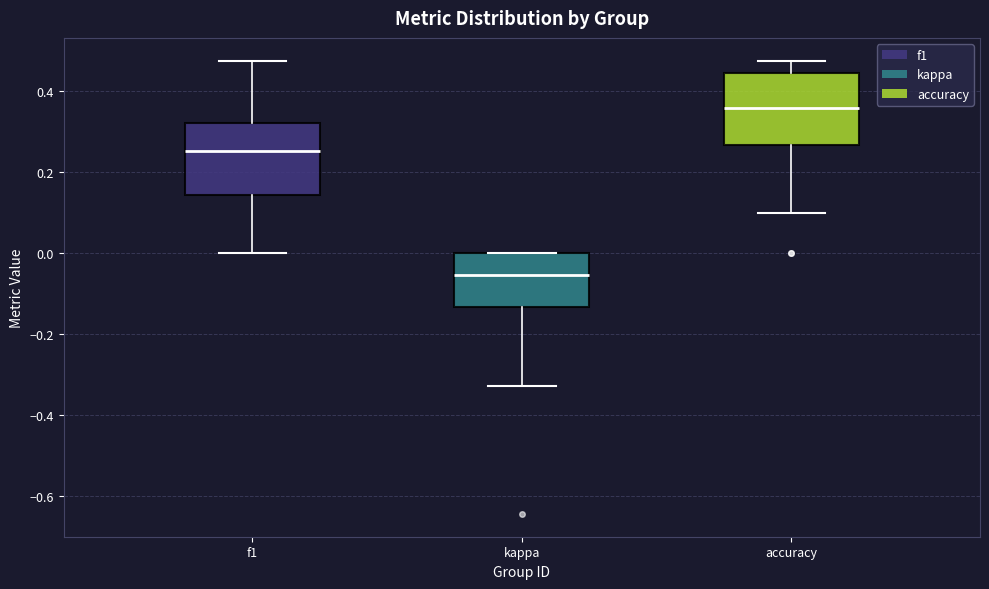

Reading left to right, read every box against the y-axis: the position of its median line, the range the box covers, and the ends of its whiskers. The values are not printed on the chart, so give them approximately, as read against the axis.

f1: median 0.26, box 0.14 to 0.32, whiskers 0.00 to 0.48
kappa: median -0.06, box -0.14 to 0.00, whiskers -0.32 to 0.00
accuracy: median 0.36, box 0.26 to 0.44, whiskers 0.10 to 0.48